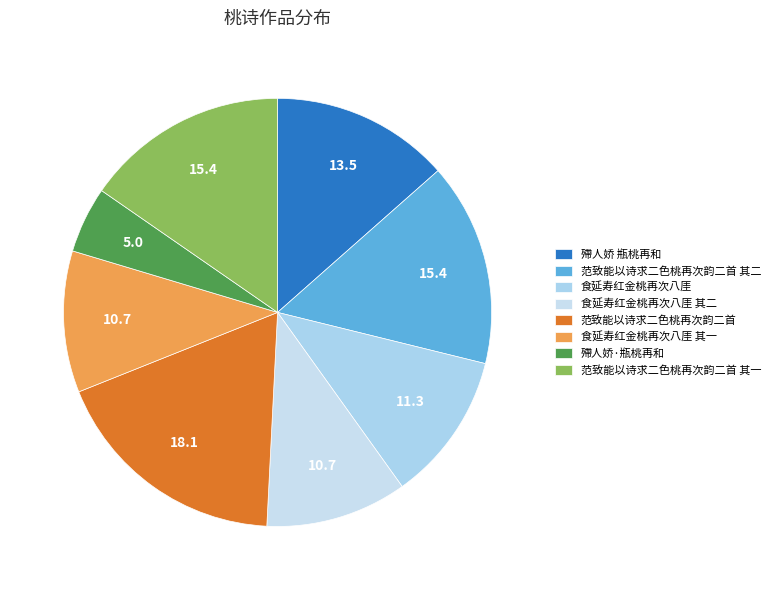

Rank the categories by value from highest to lowest.

范致能以诗求二色桃再次韵二首, 范致能以诗求二色桃再次韵二首 其一, 范致能以诗求二色桃再次韵二首 其二, 殢人娇 瓶桃再和, 食延寿红金桃再次八厓, 食延寿红金桃再次八厓 其二, 食延寿红金桃再次八厓 其一, 殢人娇·瓶桃再和